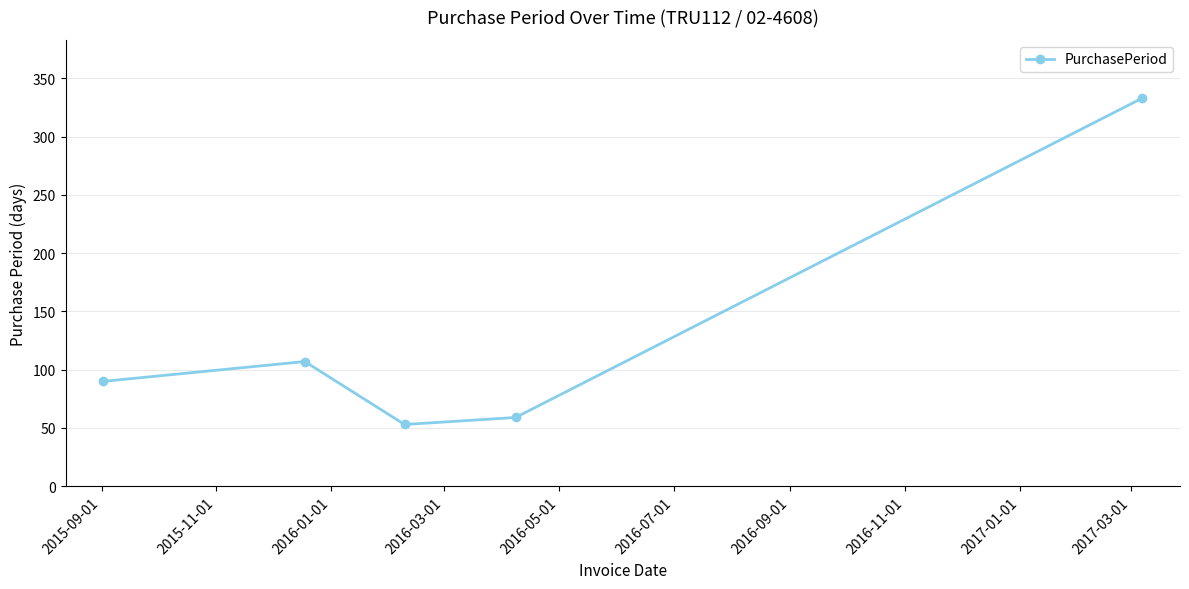

True or false: the data has more than 2 interior local peaks.

False